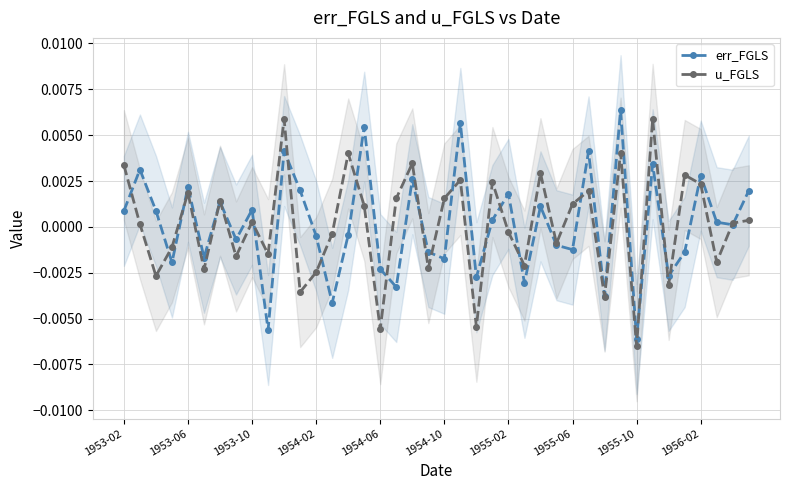

How many data points in u_FGLS are less than 0?

18